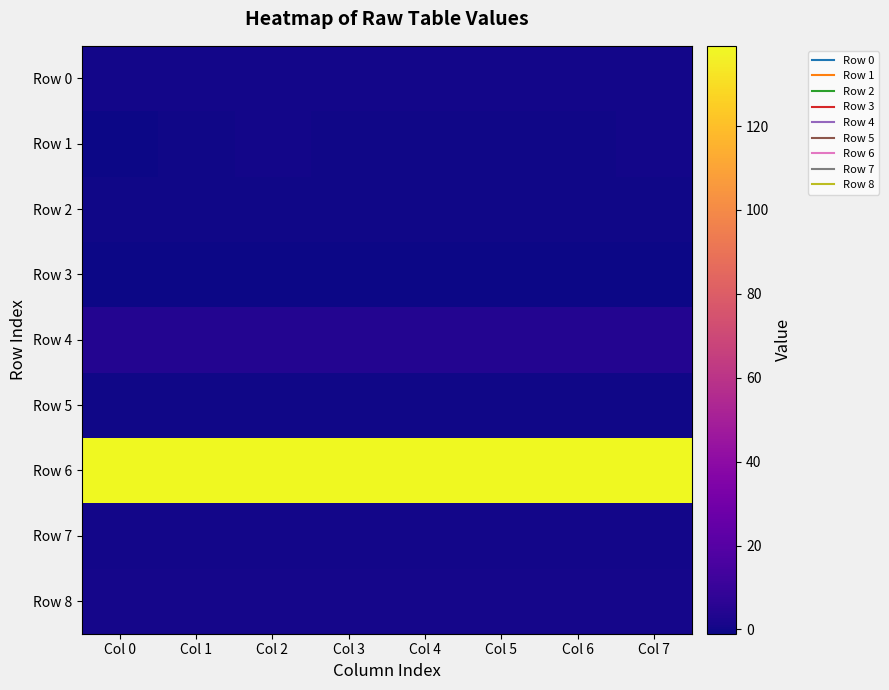

Reading left to right, transcribe all the data shown in this chart.

Row 0: Col 0=0.2	Col 1=0.1	Col 2=0.1	Col 3=0.1	Col 4=0.2	Col 5=0.2	Col 6=0.1	Col 7=0.1
Row 1: Col 0=-0.5	Col 1=-0.2	Col 2=0.5	Col 3=0.0	Col 4=-0.3	Col 5=0.0	Col 6=-0.2	Col 7=0.1
Row 2: Col 0=0.0	Col 1=0.0	Col 2=0.0	Col 3=0.0	Col 4=0.0	Col 5=0.0	Col 6=0.0	Col 7=0.0
Row 3: Col 0=-1.0	Col 1=-1.0	Col 2=-1.0	Col 3=-1.0	Col 4=-1.0	Col 5=-1.0	Col 6=-1.0	Col 7=-1.0
Row 4: Col 0=4.2	Col 1=4.2	Col 2=4.2	Col 3=4.2	Col 4=4.2	Col 5=4.2	Col 6=4.2	Col 7=4.2
Row 5: Col 0=0.0	Col 1=0.0	Col 2=0.0	Col 3=0.0	Col 4=0.0	Col 5=0.0	Col 6=0.0	Col 7=0.0
Row 6: Col 0=139.1	Col 1=139.1	Col 2=139.1	Col 3=139.1	Col 4=139.1	Col 5=139.1	Col 6=139.1	Col 7=139.1
Row 7: Col 0=0.3	Col 1=0.2	Col 2=0.3	Col 3=0.3	Col 4=0.3	Col 5=0.2	Col 6=0.2	Col 7=0.2
Row 8: Col 0=0.9	Col 1=0.9	Col 2=1.0	Col 3=1.0	Col 4=1.0	Col 5=1.0	Col 6=1.0	Col 7=1.0